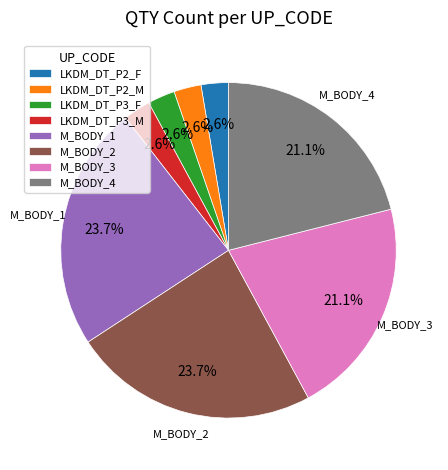

To the nearest percent, what is the combined percentage of M_BODY_4 and LKDM_DT_P3_M?

24%